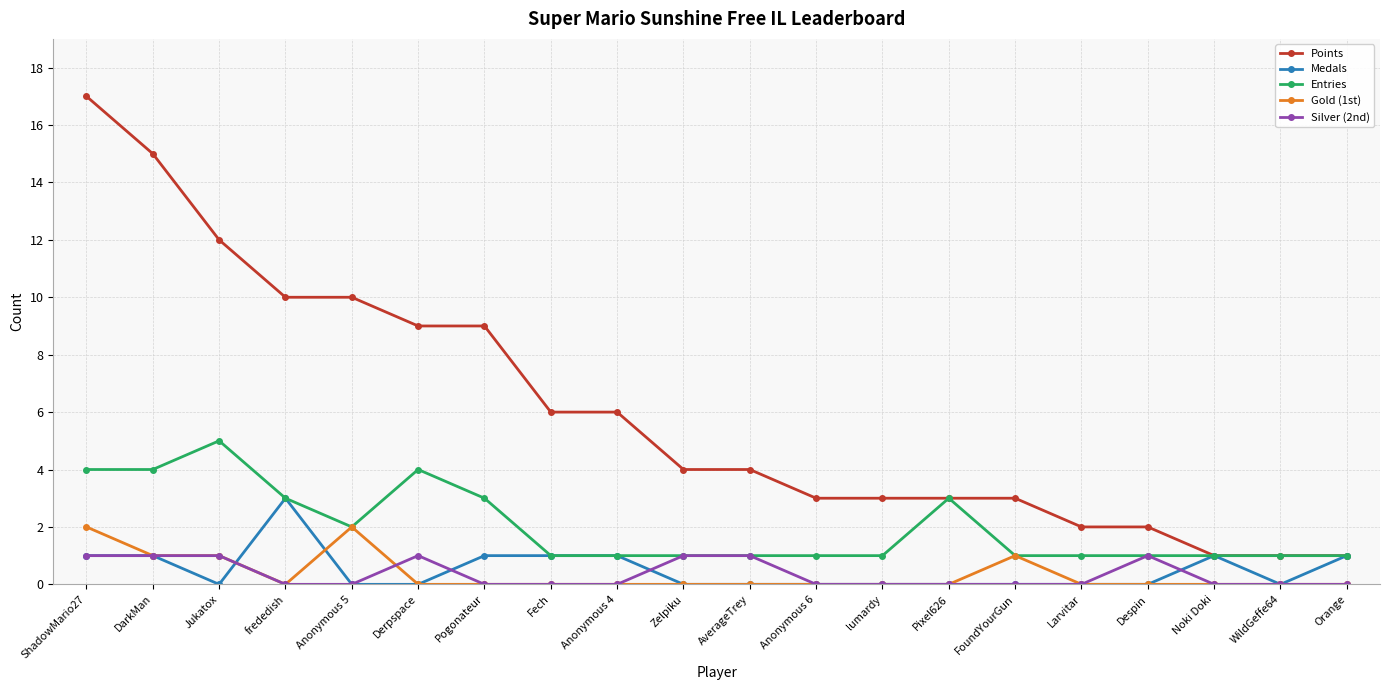

Does the chart have visible grid lines?

Yes